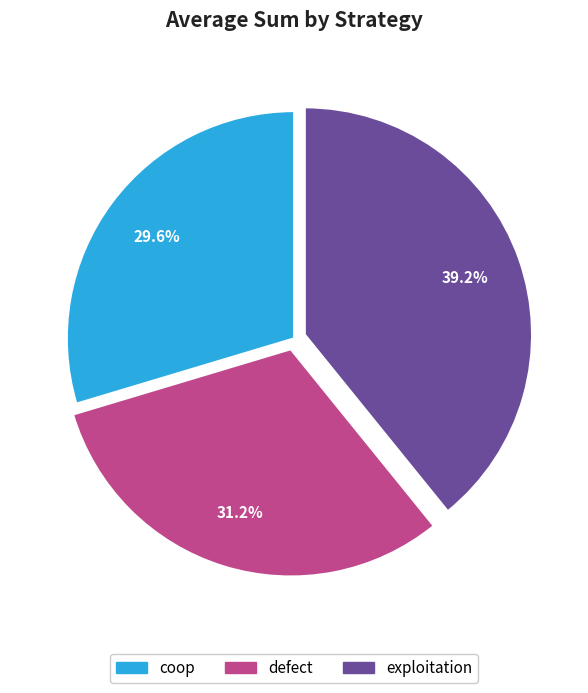

Does defect account for over 50% of the chart?

No